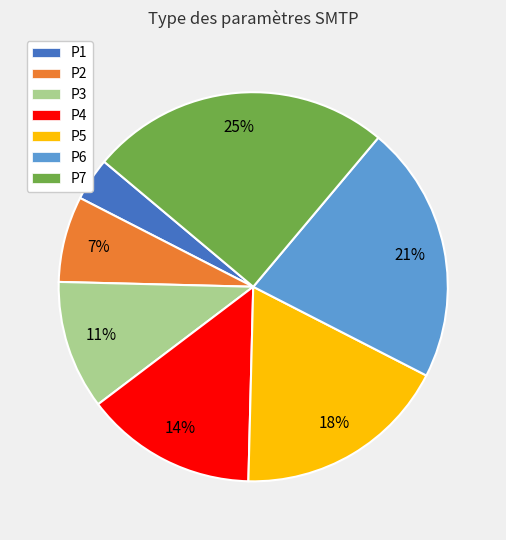

How many segments does this pie chart have?

7